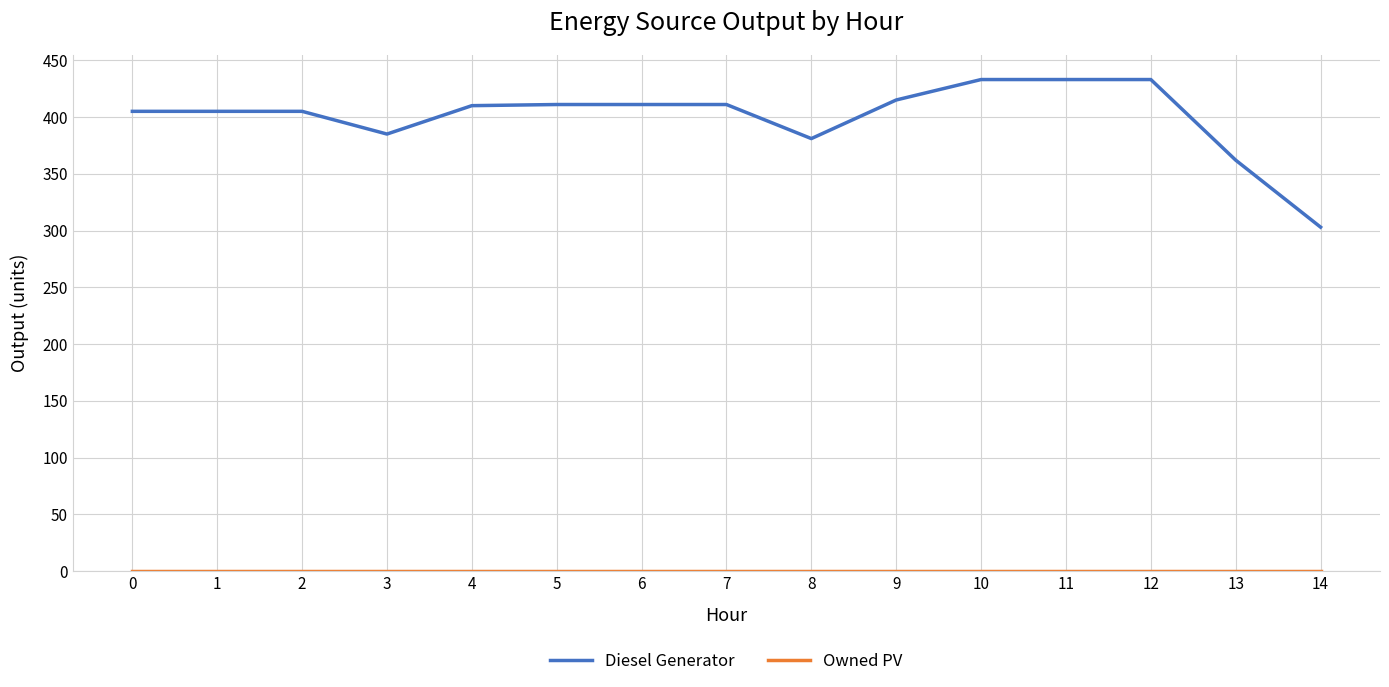

Which series has the largest total across all categories?

Diesel Generator